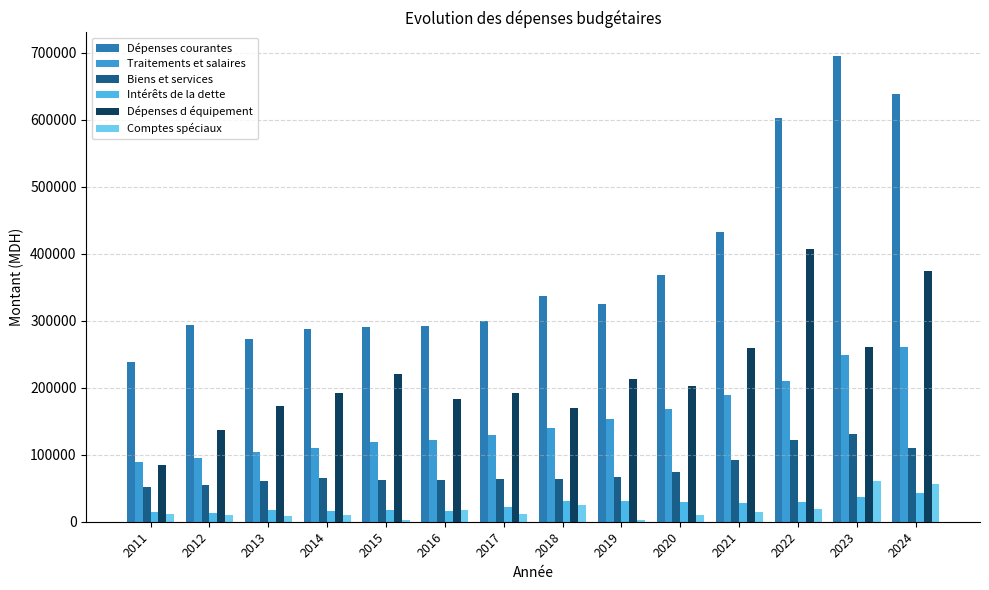

Which category has the highest value across all series?

2023